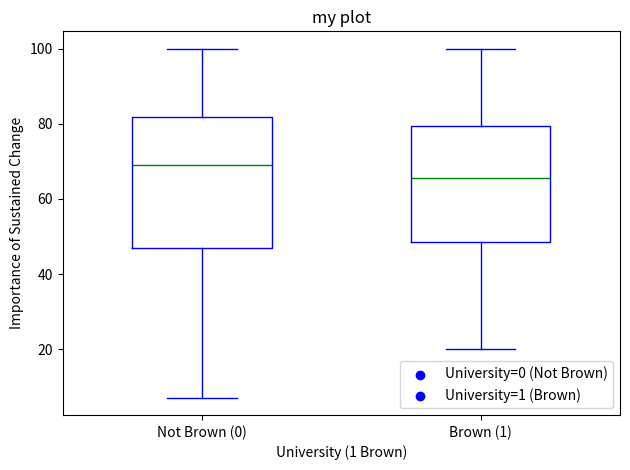

Where does the median line of the box for Not Brown (0) sit on the y-axis? The values are not printed on the chart, so give them approximately, as read against the axis.

70